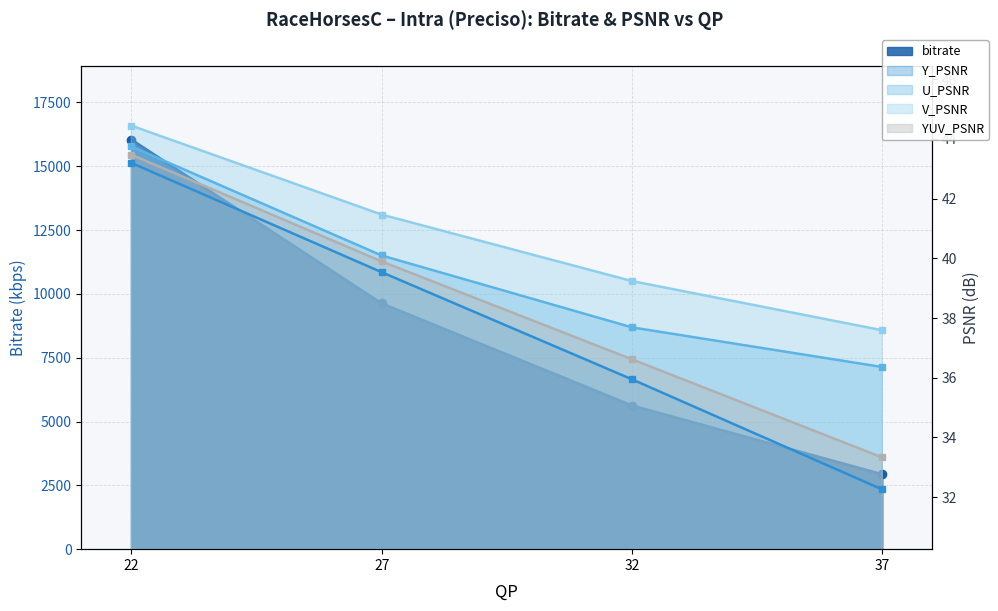

The bitrate series shows 2929.7 at 37. True or false?

True